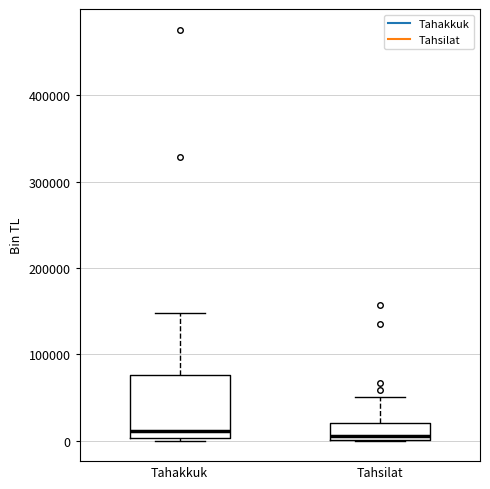

Where does the median line of the box for Tahsilat sit on the y-axis? The values are not printed on the chart, so give them approximately, as read against the axis.

10000